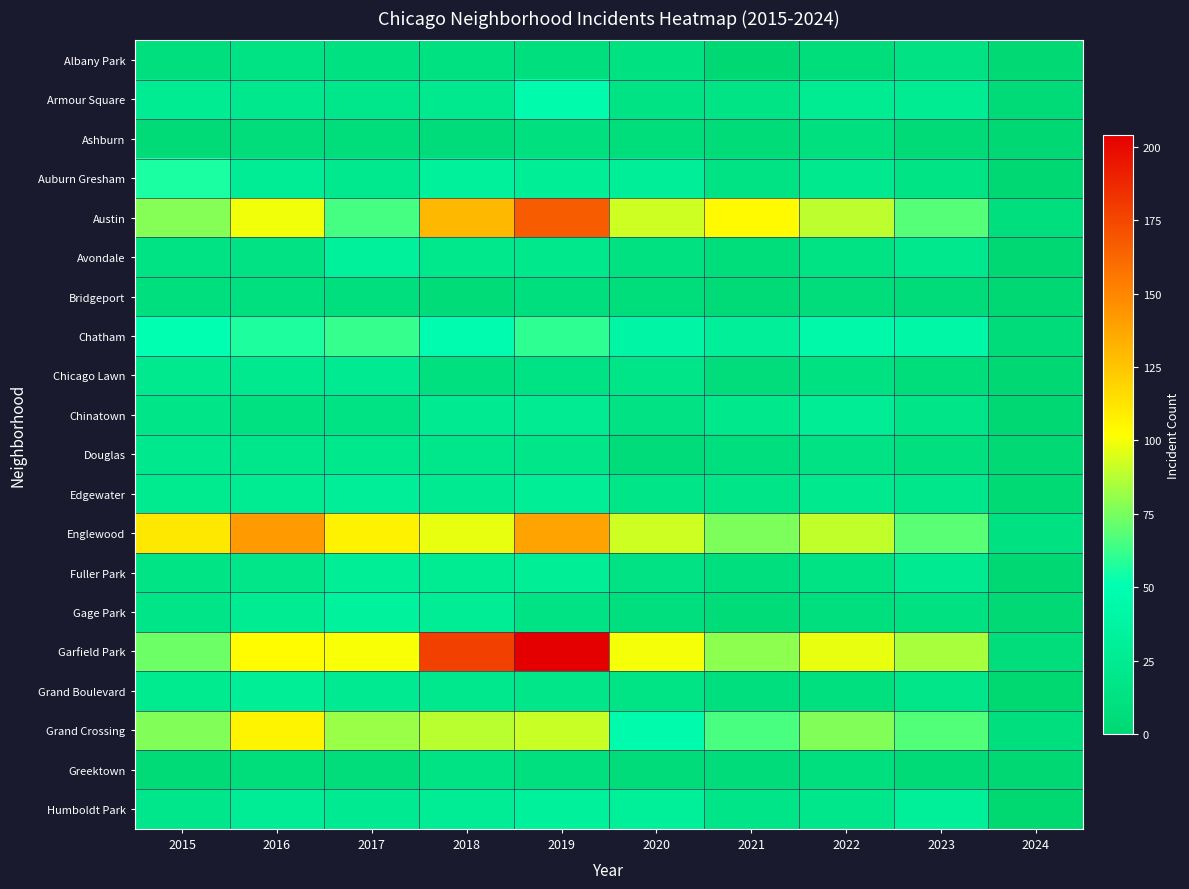

At how many categories does at least one series exceed 187?

1